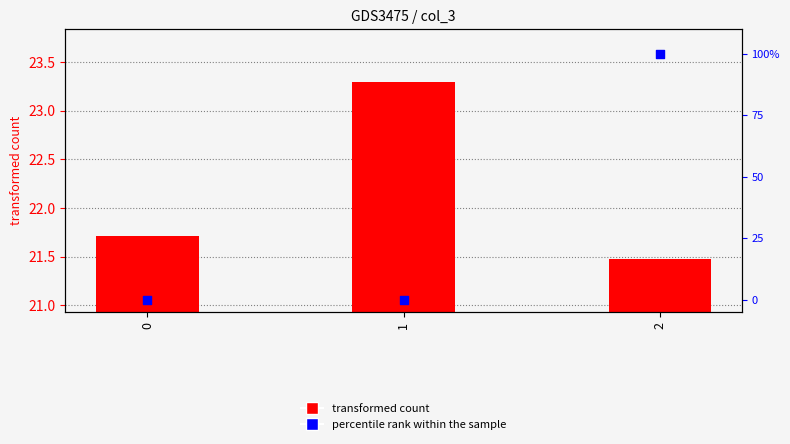

Which series reaches the maximum Y coordinate?

percentile rank within the sample